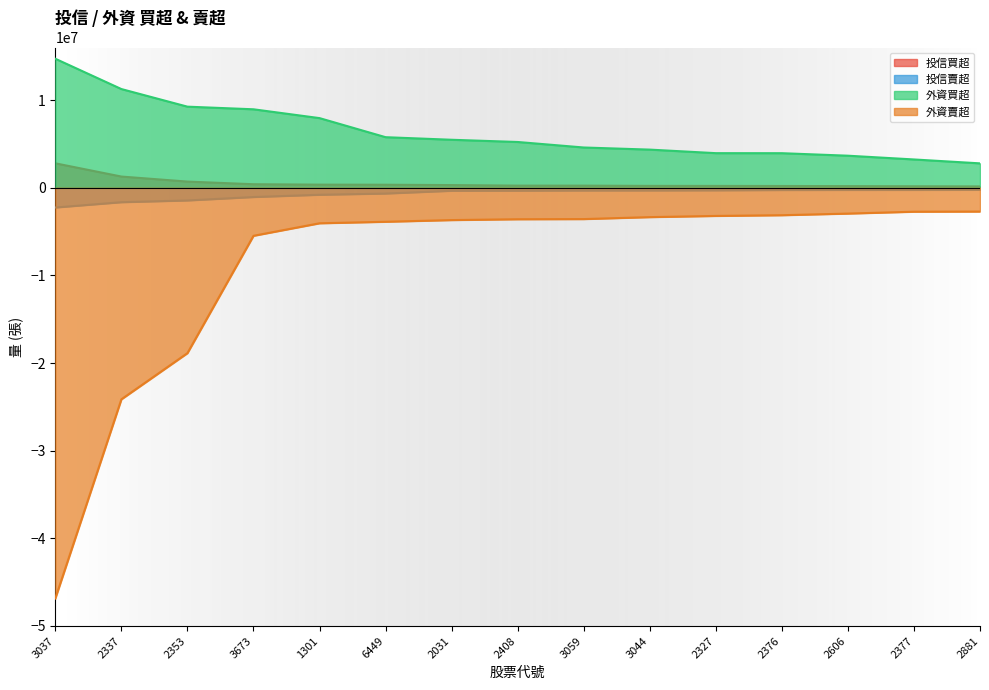

Is it true that 投信買超 equals 520167 at 1301?

False